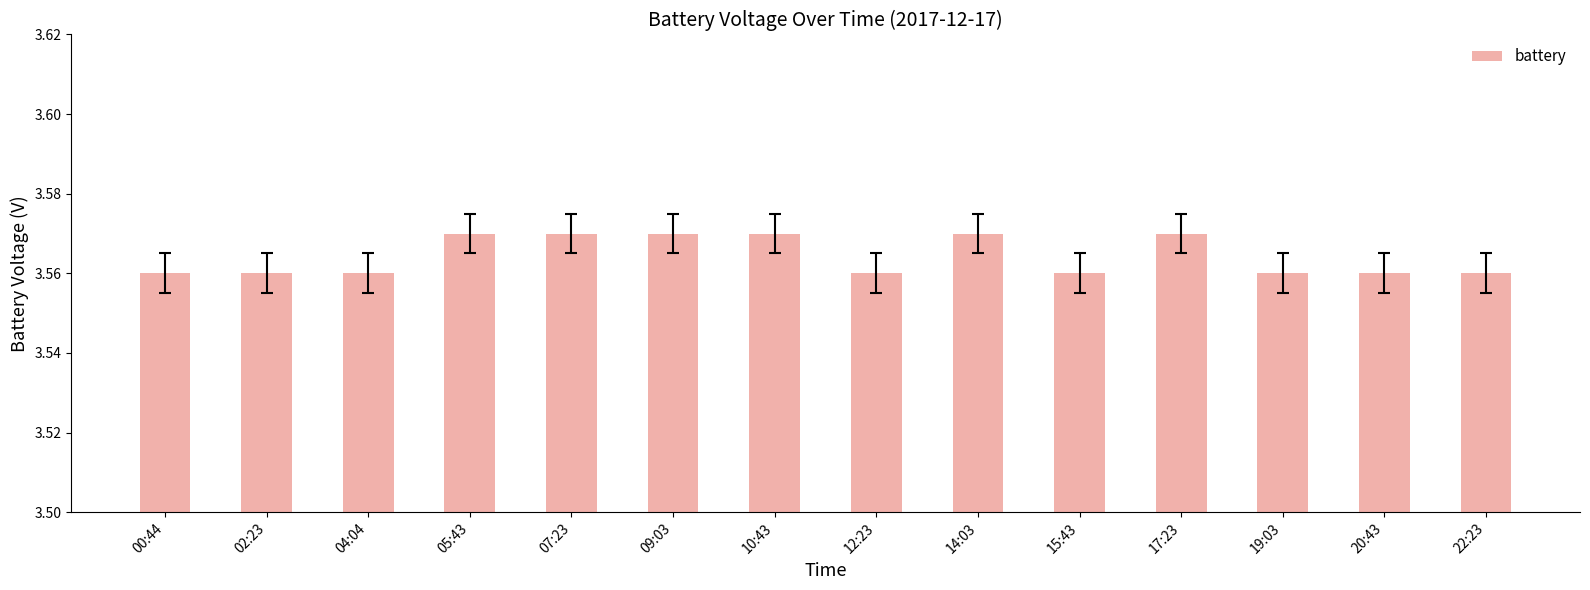

Does the chart contain any negative values?

No